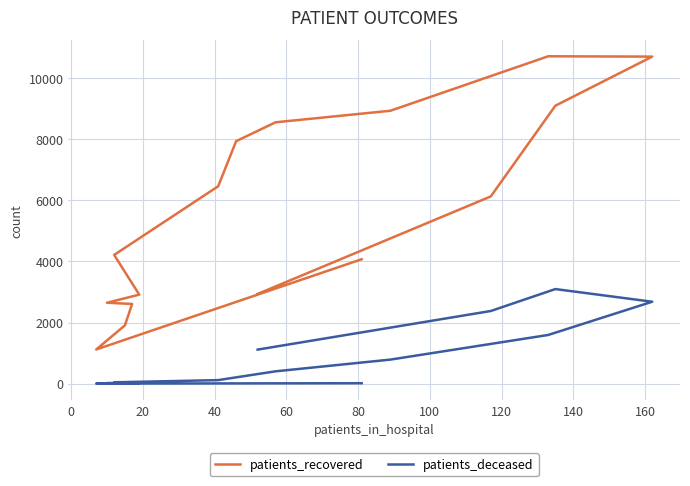

What is the label of the 4th point from the left?

40